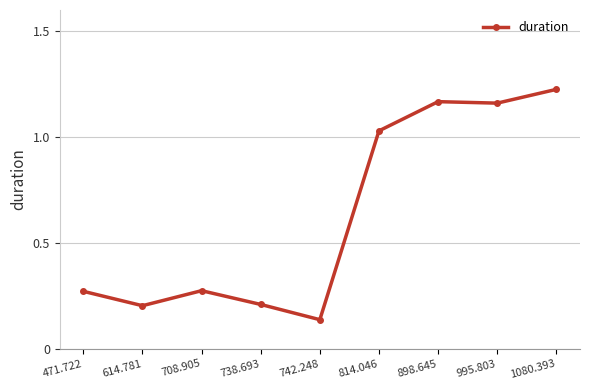

At which category does the data reach its first local peak?

708.905